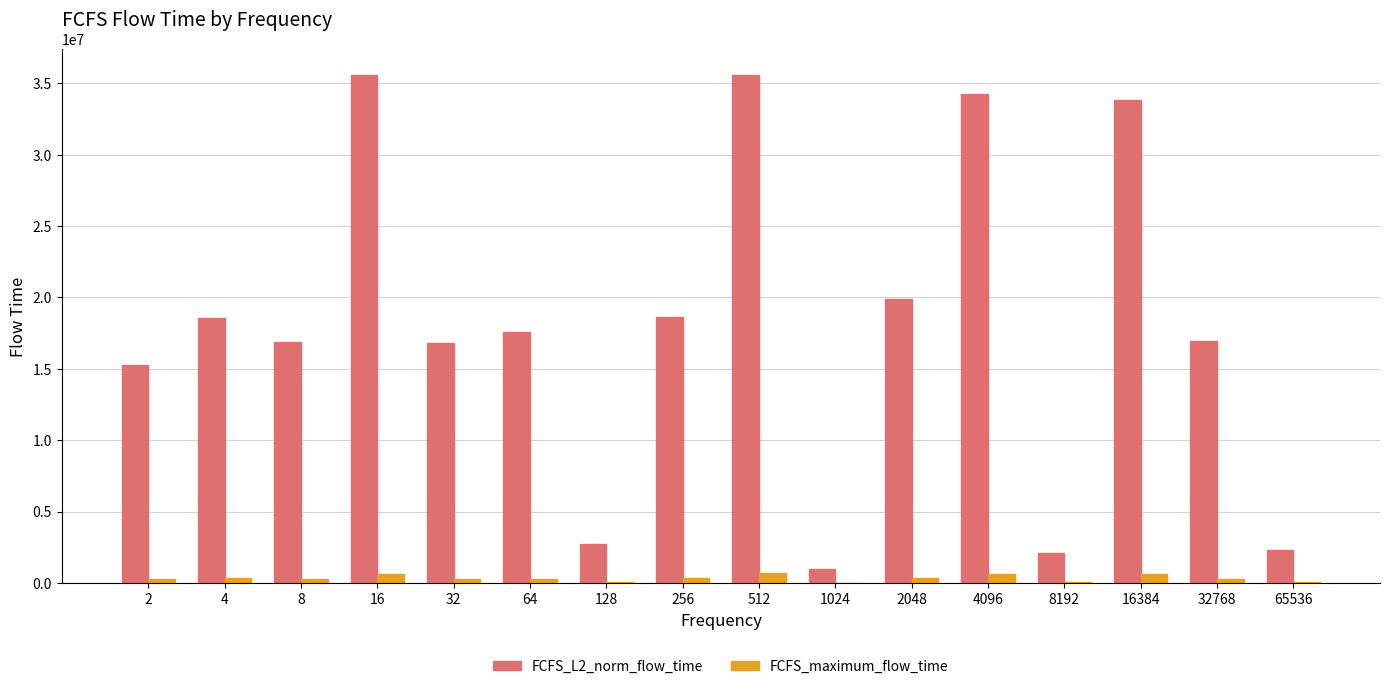

What is the sum of all FCFS_maximum_flow_time values?

5033127.0